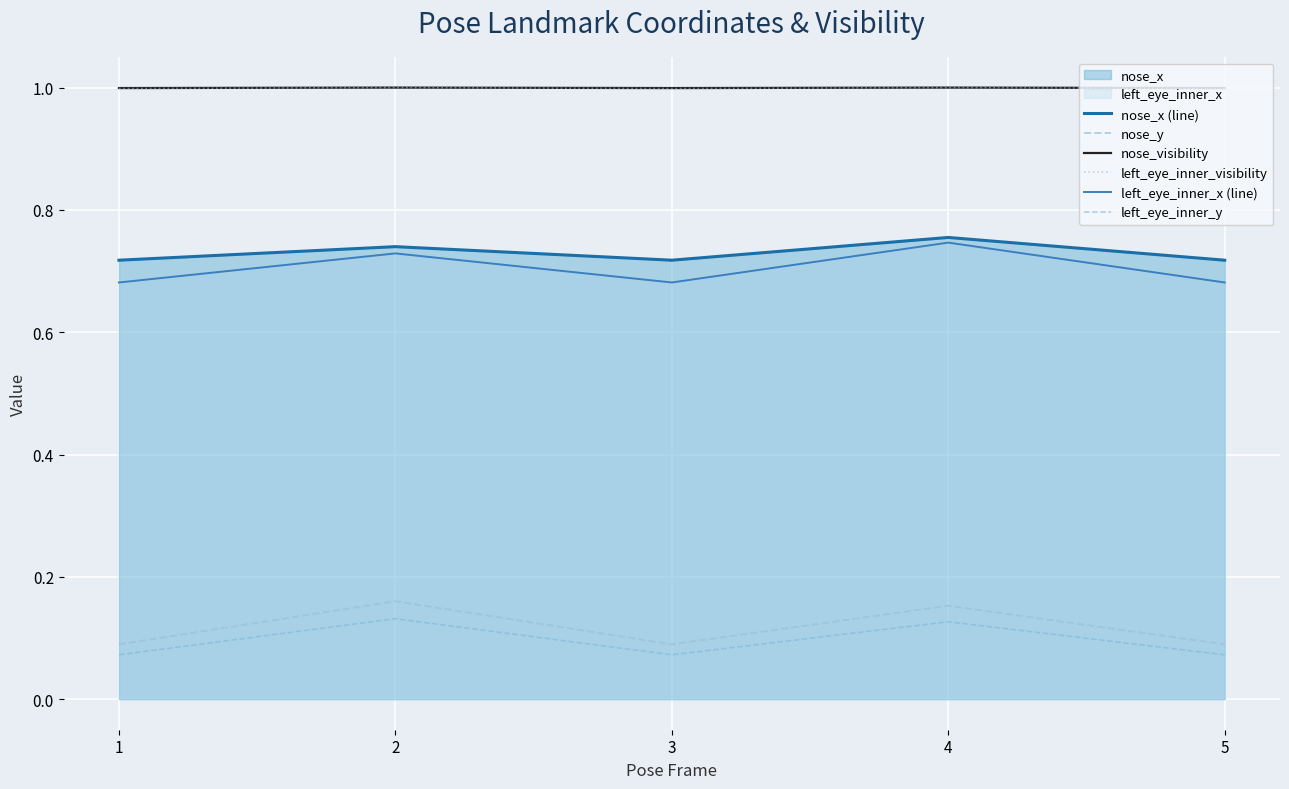

Reading left to right, list all the values displayed in this chart.

nose_x (line): 1=0.7	2=0.7	3=0.7	4=0.8	5=0.7
nose_y: 1=0.1	2=0.2	3=0.1	4=0.2	5=0.1
nose_visibility: 1=1.0	2=1.0	3=1.0	4=1.0	5=1.0
left_eye_inner_visibility: 1=1.0	2=1.0	3=1.0	4=1.0	5=1.0
left_eye_inner_x (line): 1=0.7	2=0.7	3=0.7	4=0.7	5=0.7
left_eye_inner_y: 1=0.1	2=0.1	3=0.1	4=0.1	5=0.1